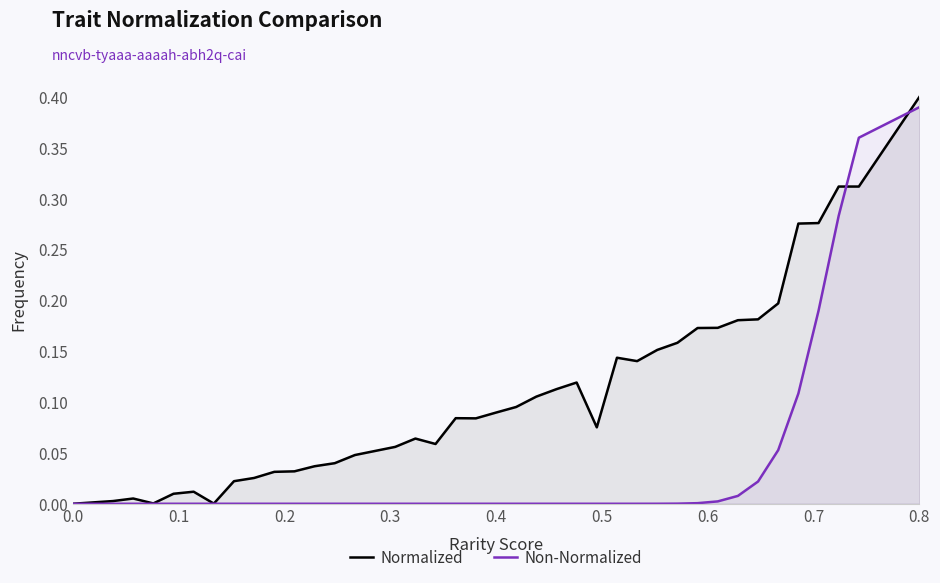

What is the highest value of the Non-Normalized series?

0.4